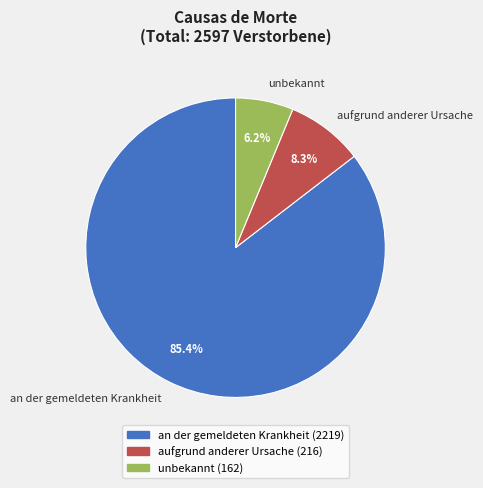

Which has a higher value, unbekannt or an der gemeldeten Krankheit?

an der gemeldeten Krankheit